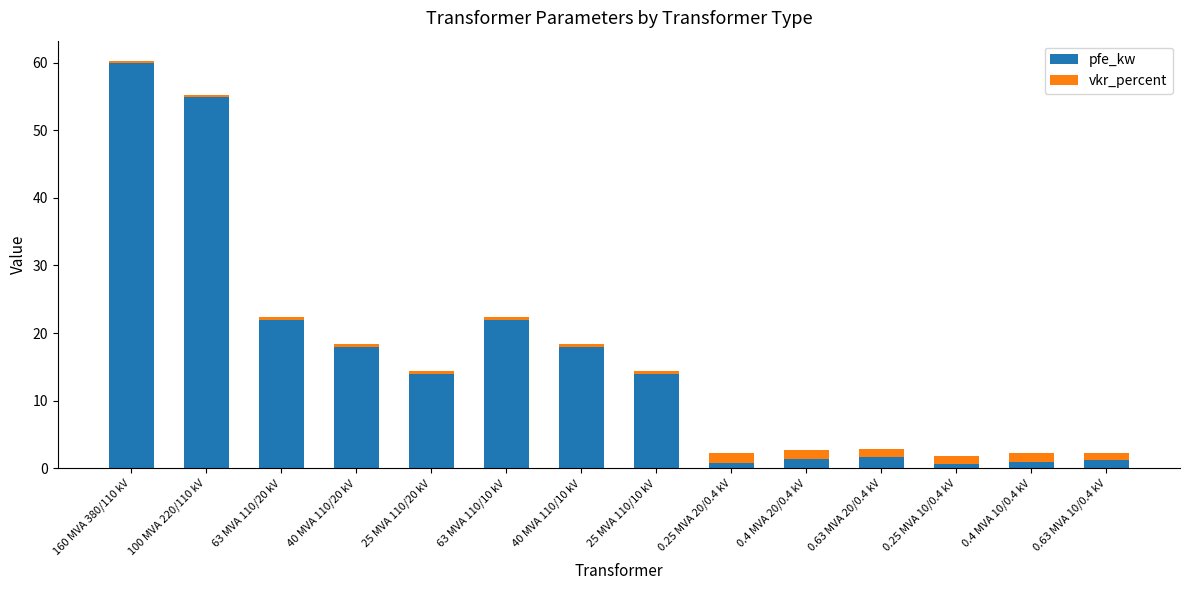

At which category is the sum across all series the highest?

160 MVA 380/110 kV